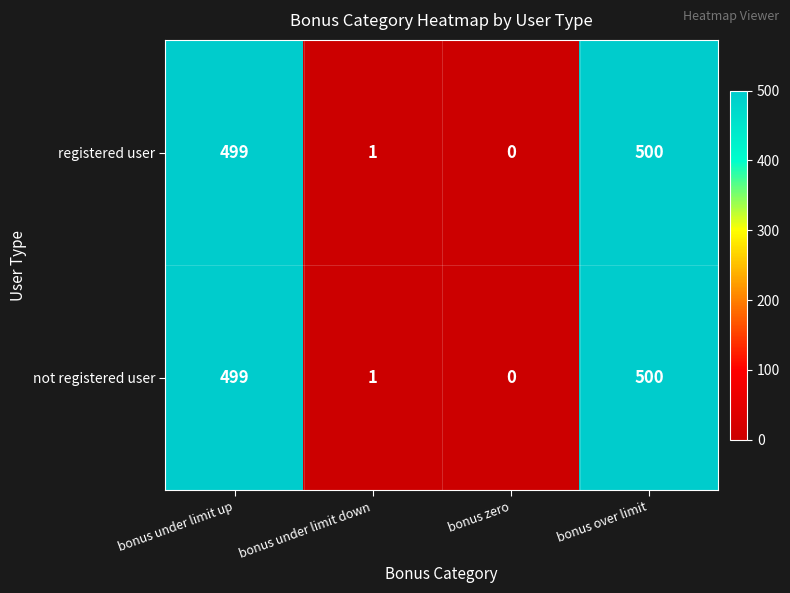

The value of registered user at bonus under limit down is 1. True or false?

True